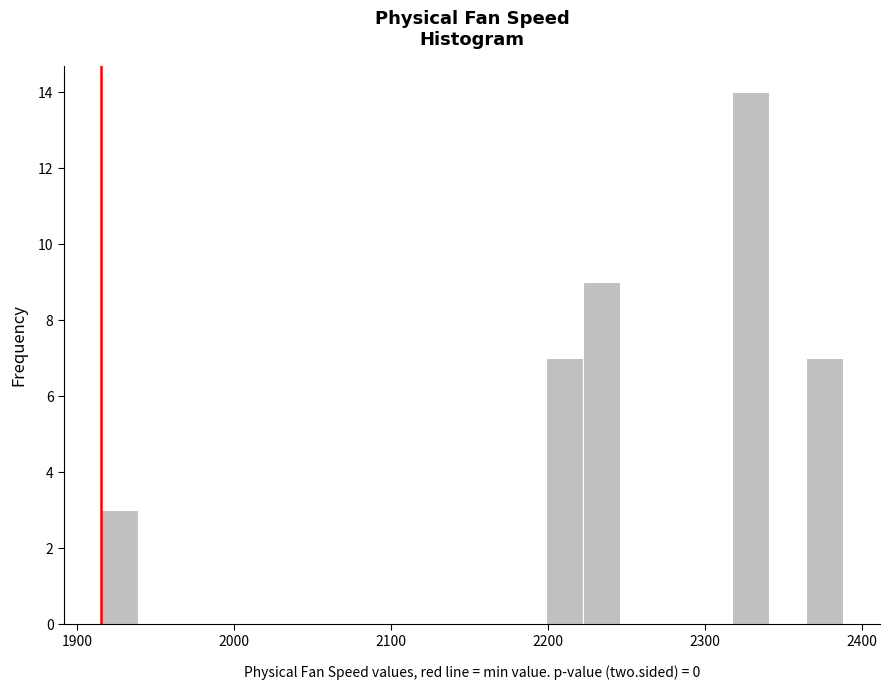

Around what value on the x-axis is the tallest bar? Give the approximate position of its centre, as read against the axis.

2330